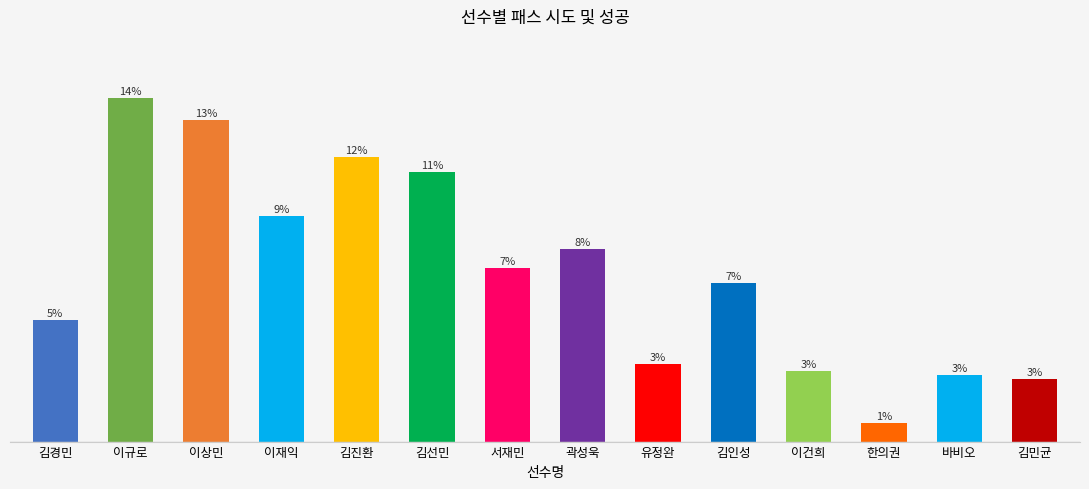

Reading left to right, transcribe all the data shown in this chart.

33	93	87	61	77	73	47	52	21	43	19	5	18	17